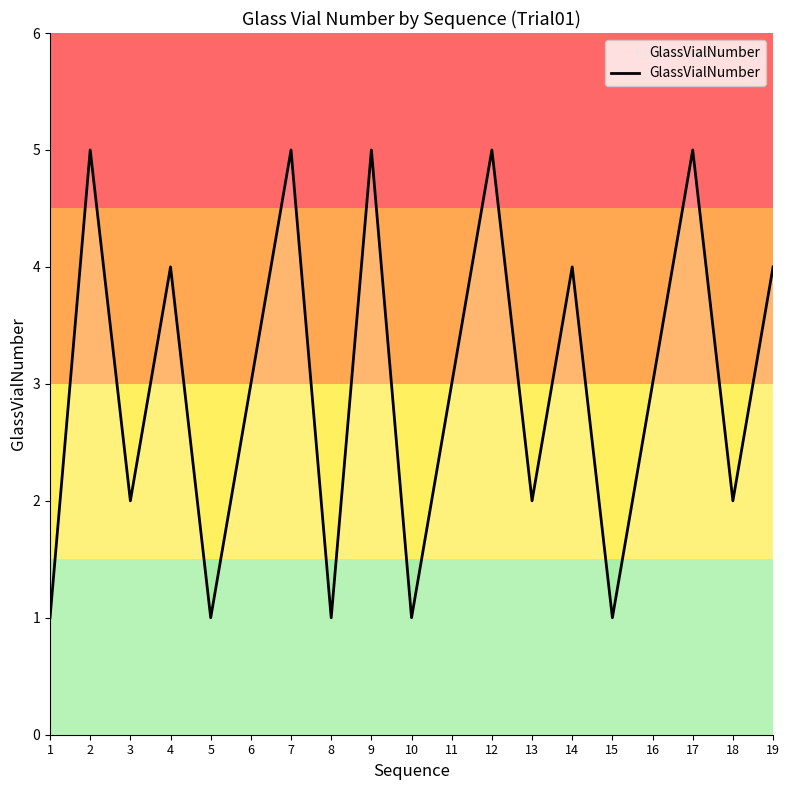

At which category does the data reach its first local valley?

3